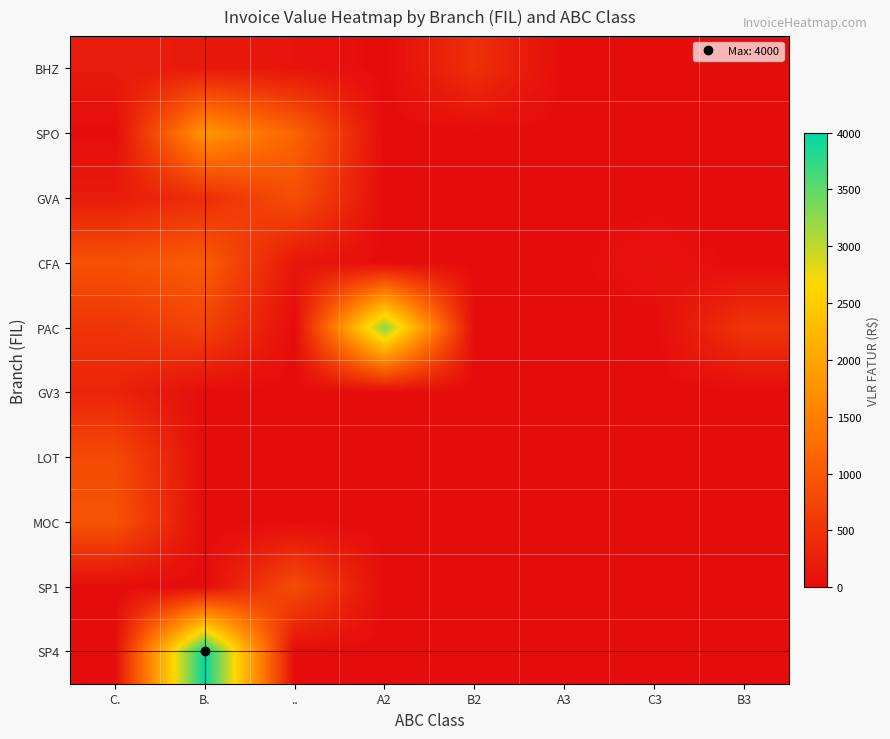

Reading left to right, what are all the values shown in this chart?

BHZ: C.=200.2	B.=180.3	..=98.0	A2=0.0	B2=460.0	A3=0.0	C3=0.0	B3=0.0
SPO: C.=6.6	B.=1800.0	..=1136.6	A2=0.0	B2=0.0	A3=6.6	C3=0.0	B3=0.0
GVA: C.=200.8	B.=436.4	..=861.0	A2=0.0	B2=0.0	A3=0.0	C3=0.0	B3=0.0
CFA: C.=895.8	B.=1048.9	..=130.0	A2=0.0	B2=0.0	A3=0.0	C3=86.1	B3=0.0
PAC: C.=524.6	B.=721.2	..=0.0	A2=3287.2	B2=0.0	A3=0.0	C3=0.0	B3=524.6
GV3: C.=317.4	B.=0.0	..=0.0	A2=0.0	B2=0.0	A3=0.0	C3=0.0	B3=0.0
LOT: C.=801.6	B.=0.0	..=0.0	A2=0.0	B2=0.0	A3=0.0	C3=0.0	B3=0.0
MOC: C.=928.2	B.=0.0	..=0.0	A2=0.0	B2=0.0	A3=0.0	C3=0.0	B3=0.0
SP1: C.=0.0	B.=0.0	..=835.0	A2=0.0	B2=0.0	A3=0.0	C3=0.0	B3=0.0
SP4: C.=0.0	B.=4000.0	..=0.0	A2=0.0	B2=0.0	A3=0.0	C3=0.0	B3=0.0